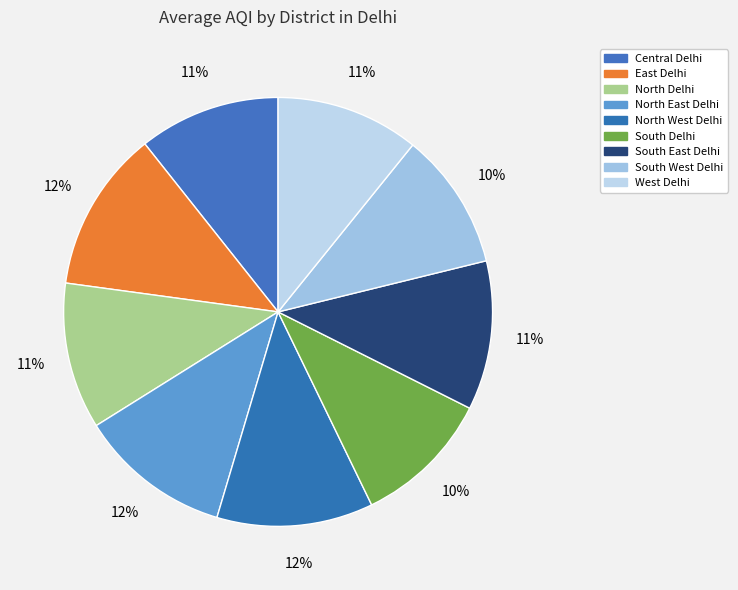

Is it true that South West Delhi is 10% of the pie?

True